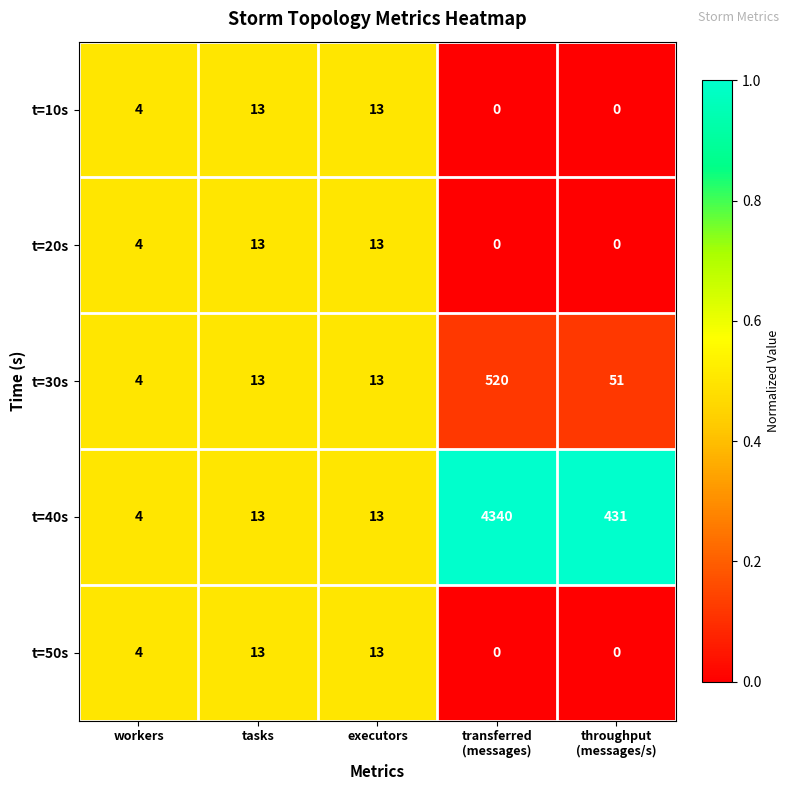

How many data points does each series have?

5